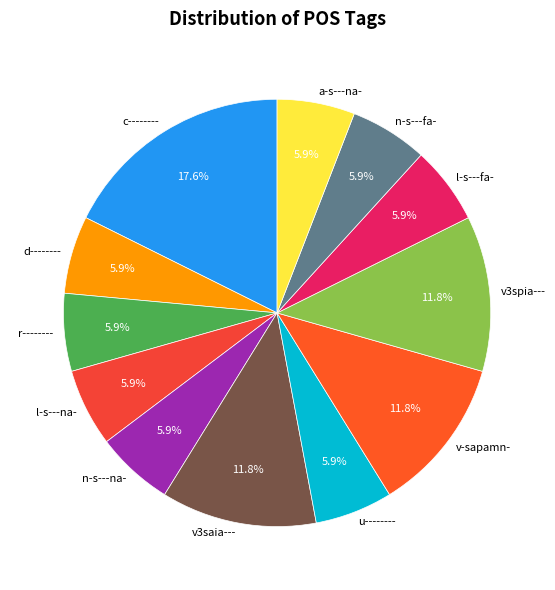

True or false: n-s---fa- accounts for 6% of the total.

True